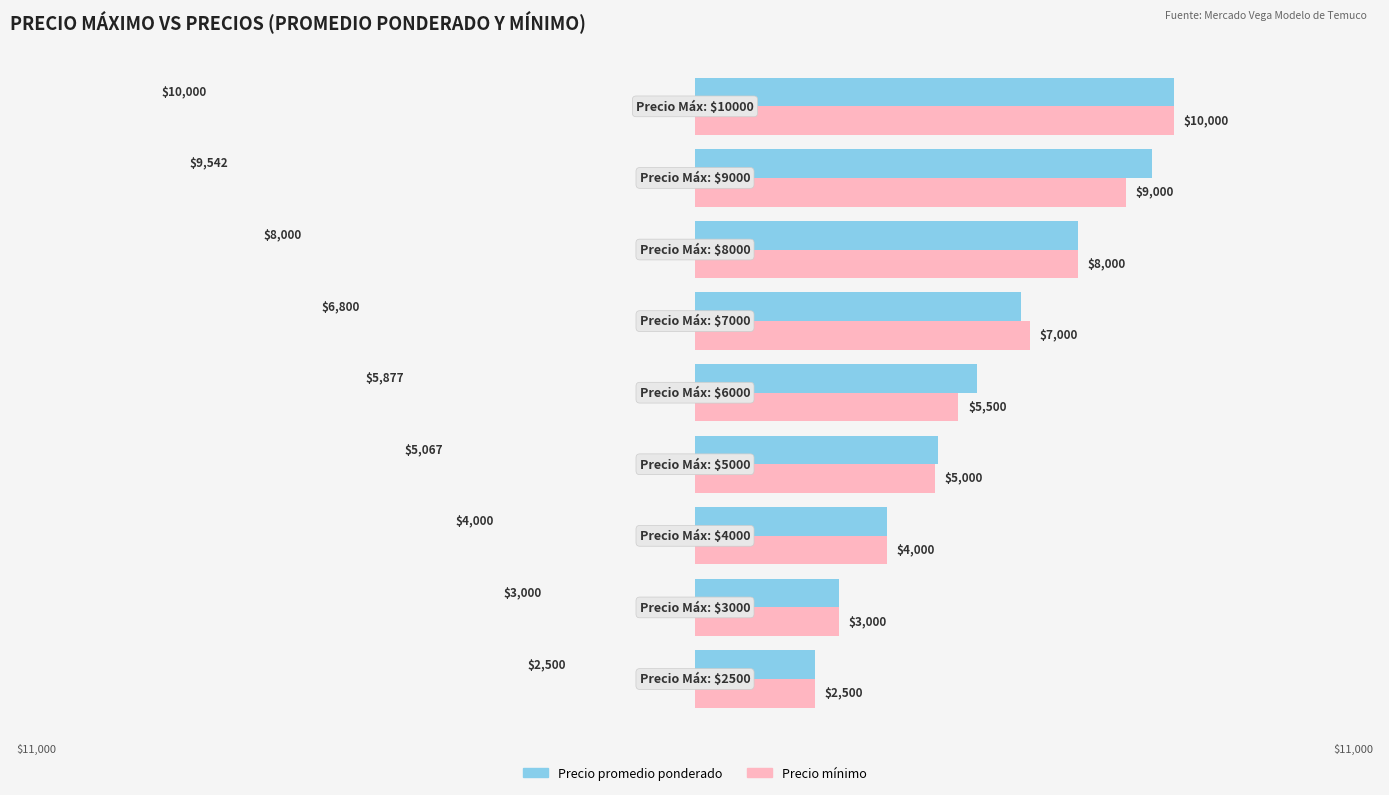

What is the maximum value shown in the chart?

10000